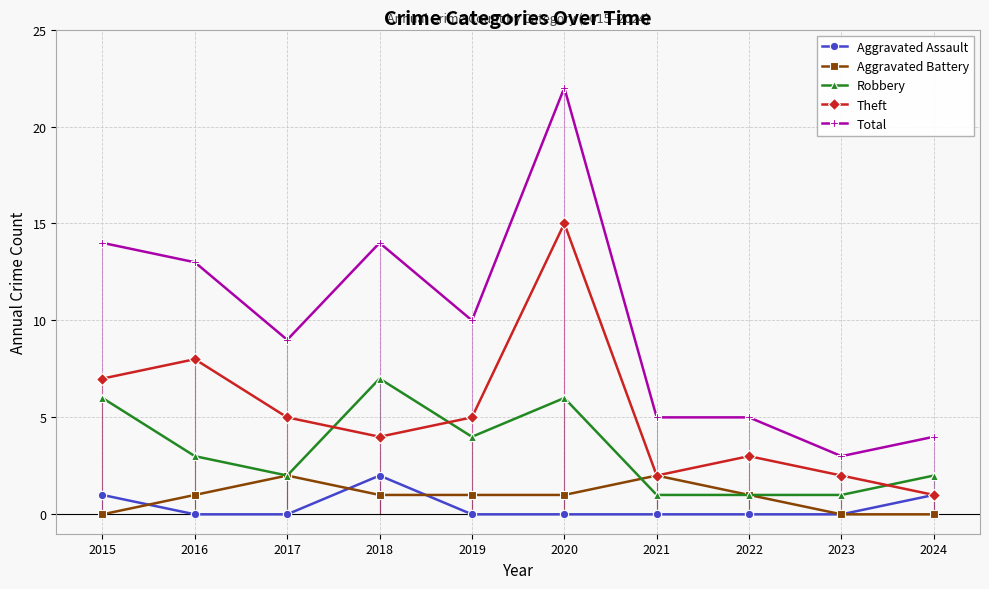

What is the value of the Robbery point at the 2nd from the left?

3